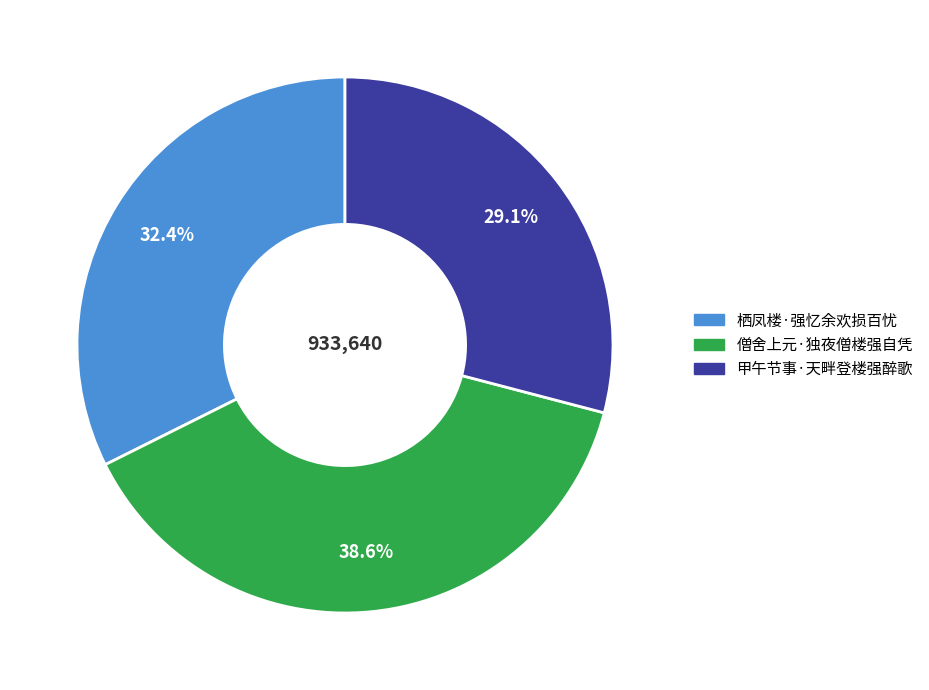

Which has a higher value, 栖凤楼·强忆余欢损百忧 or 甲午节事·天畔登楼强醉歌?

栖凤楼·强忆余欢损百忧